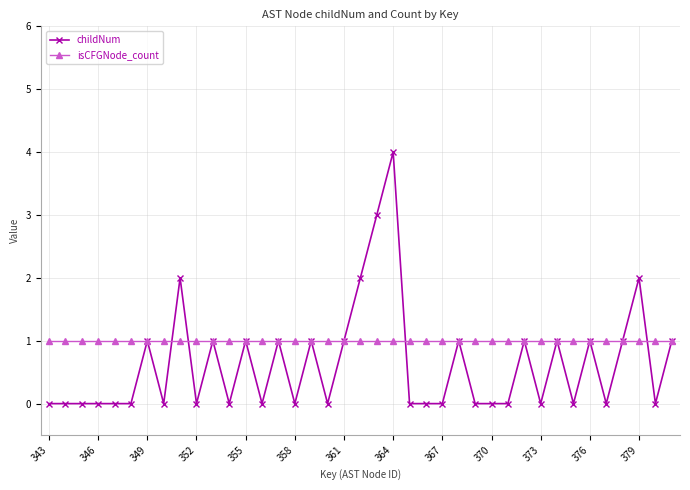

Which series has the largest range (max minus min)?

childNum